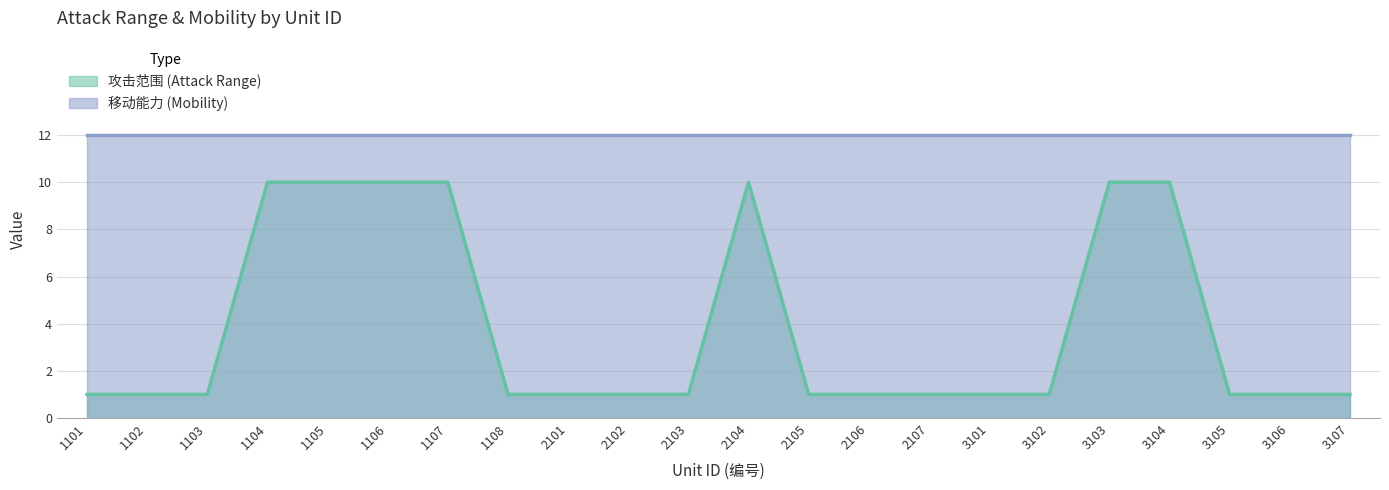

At which category does the data reach its first local peak?

2104